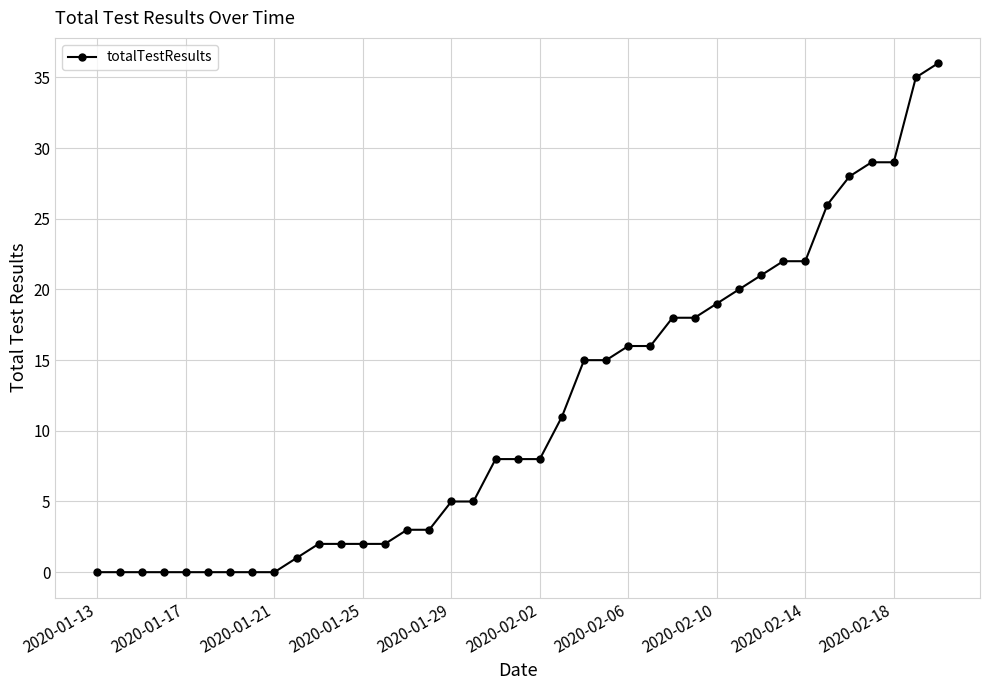

How many lines are shown in the chart?

1